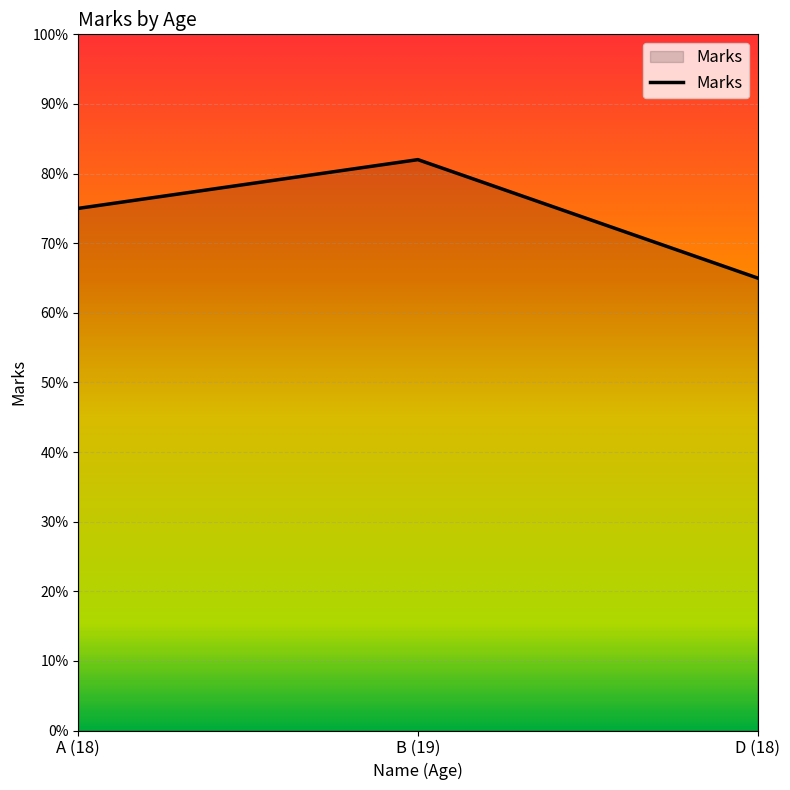

List the labels in order of value, largest first.

B (19), A (18), D (18)